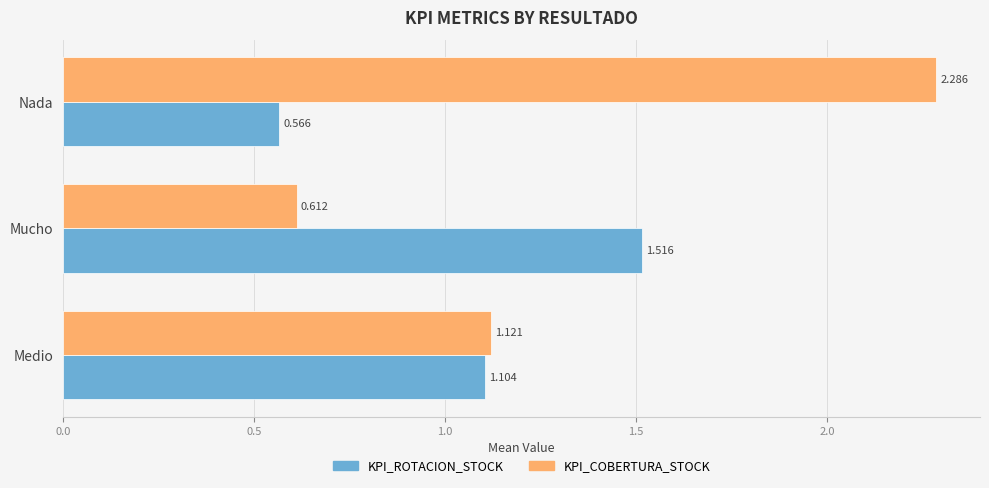

What are all the series names shown in the legend?

KPI_ROTACION_STOCK, KPI_COBERTURA_STOCK